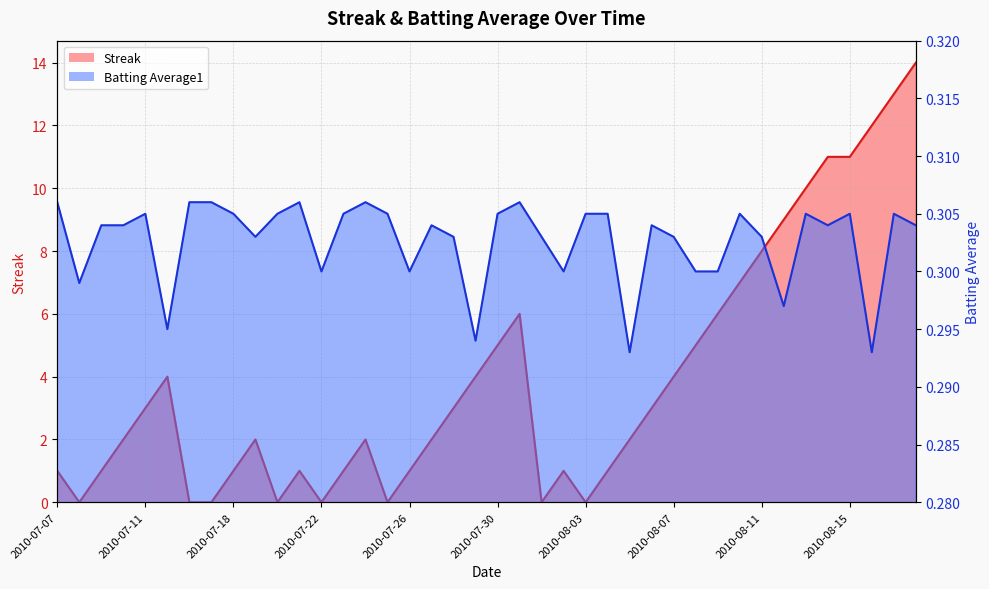

At how many categories does at least one series exceed 10?

5